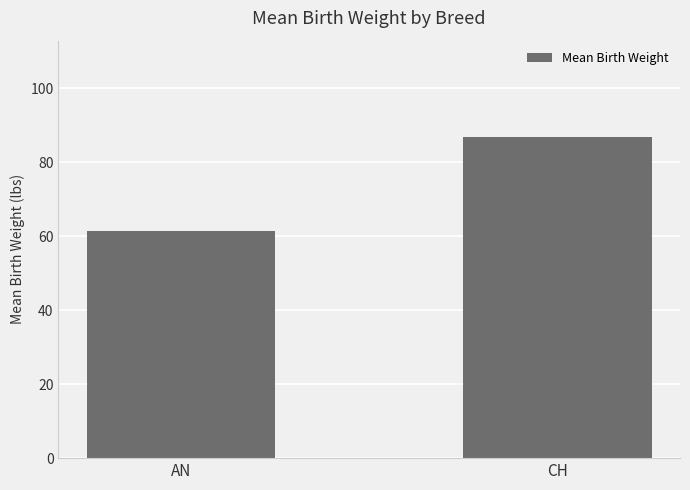

Reading left to right, extract all data points from this chart.

AN=61.5	CH=86.8